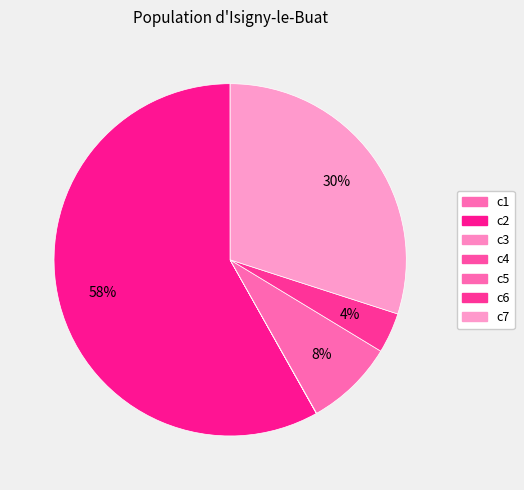

To the nearest percent, what is the difference between the c7 and c1 slice percentages?

30%